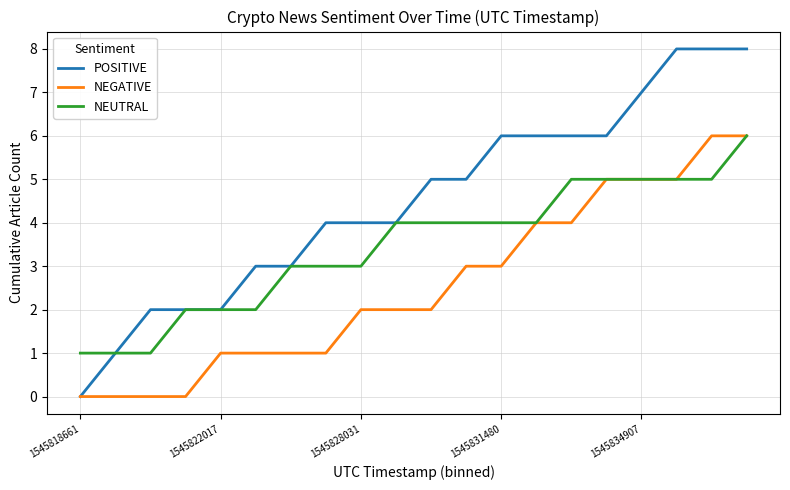

Rank the series by their average value, from highest to lowest.

POSITIVE, NEUTRAL, NEGATIVE